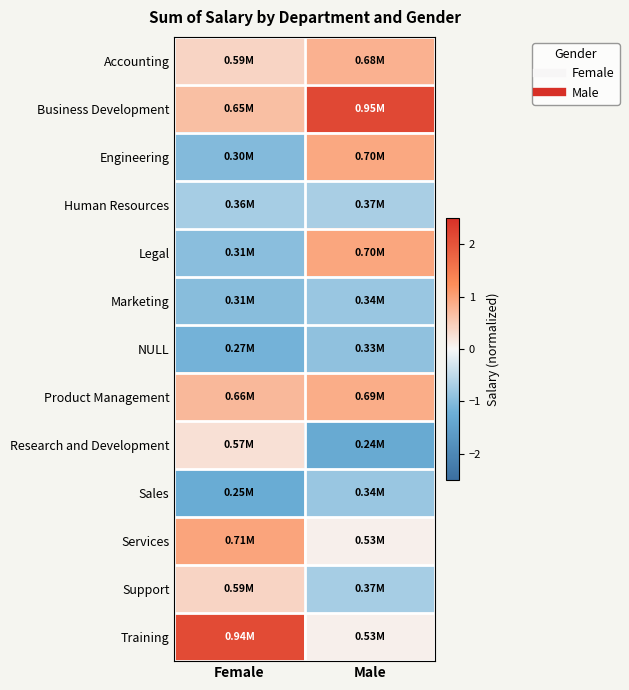

Which series has the largest range (max minus min)?

Training